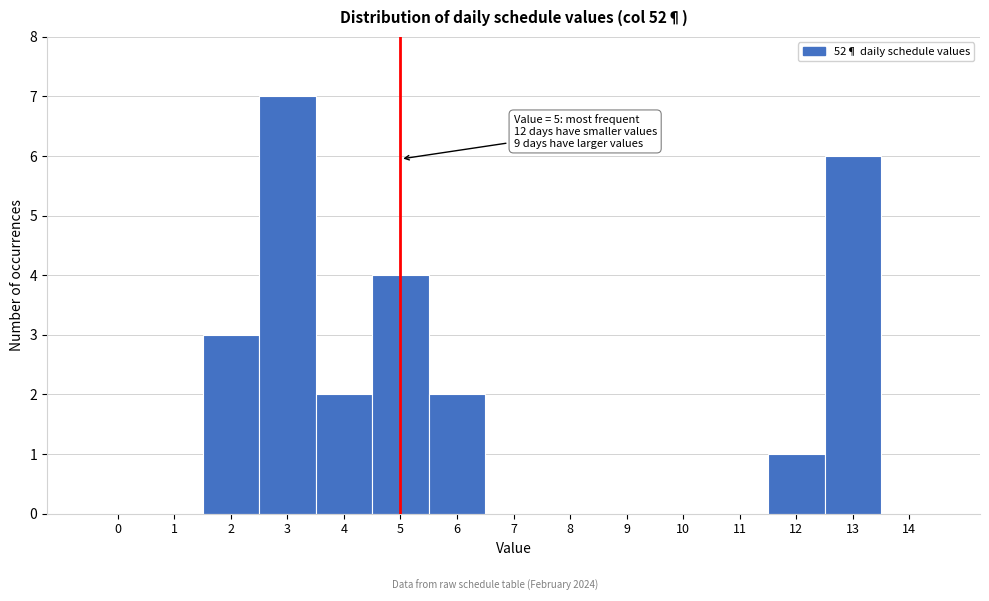

Reading right to left, list all the values displayed in this chart.

14=0	13=6	12=1	11=0	10=0	9=0	8=0	7=0	6=2	5=4	4=2	3=7	2=3	1=0	0=0